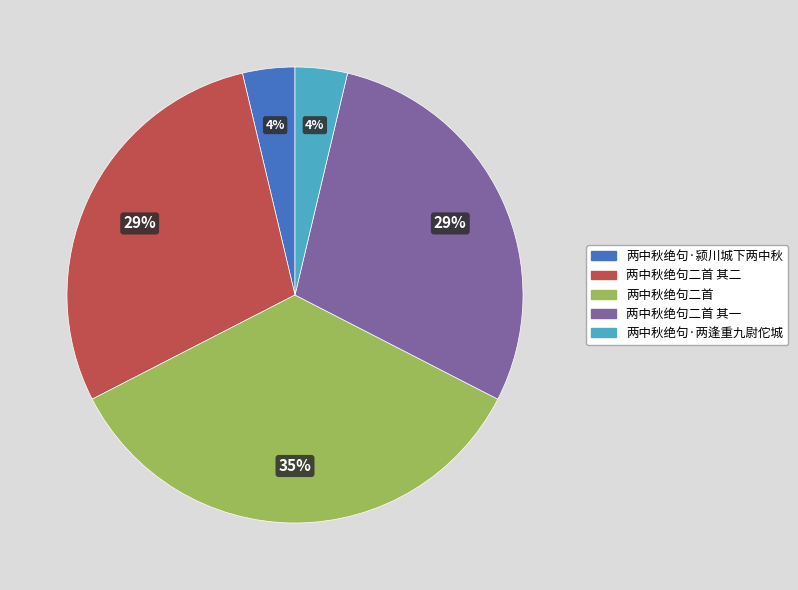

To the nearest percent, what is the difference between the 两中秋绝句二首 and 两中秋绝句二首 其一 slice percentages?

6%